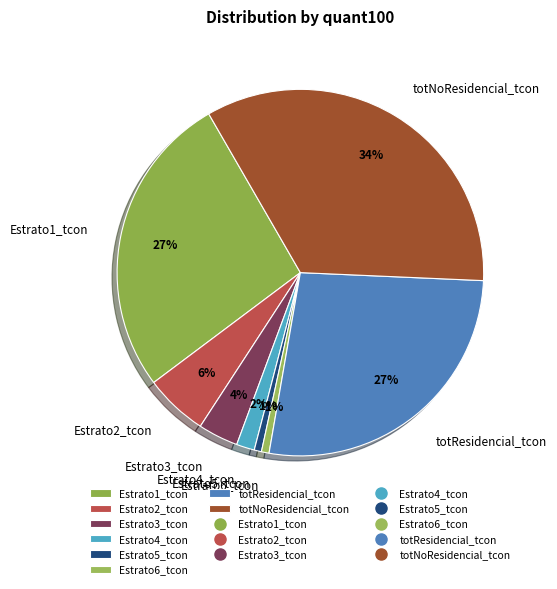

Count the number of slices in the pie.

8